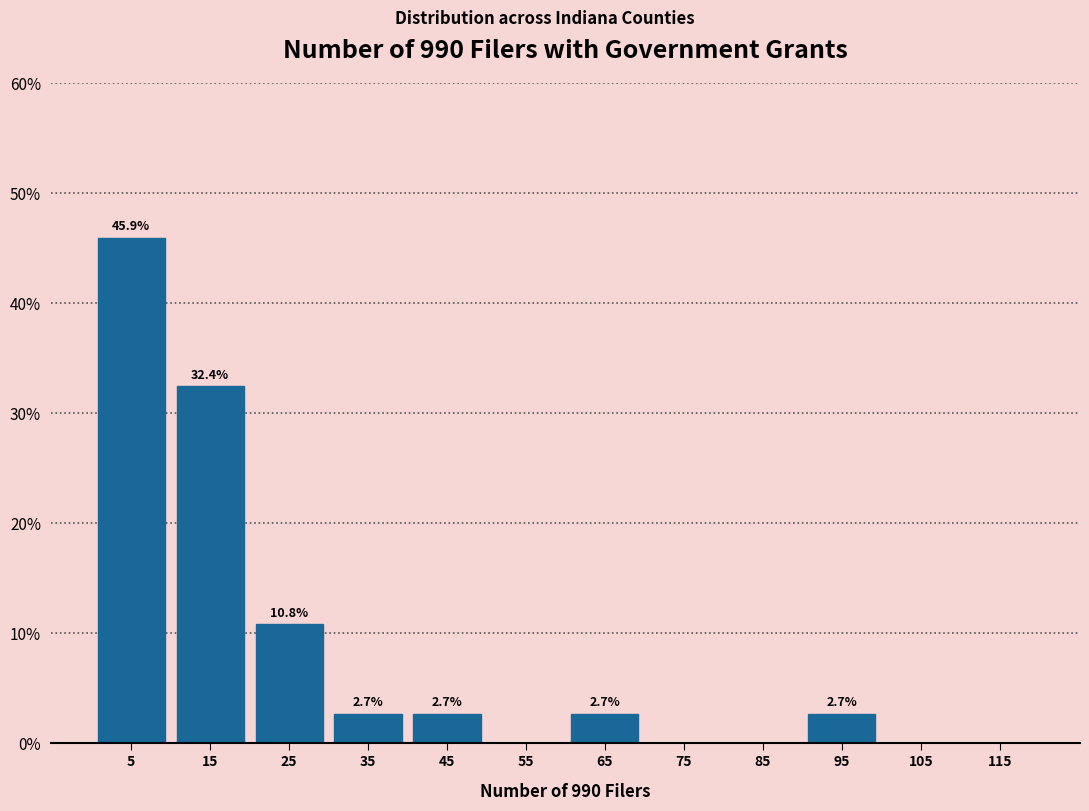

Over which range of the x-axis is the bar tallest?

0 to 10